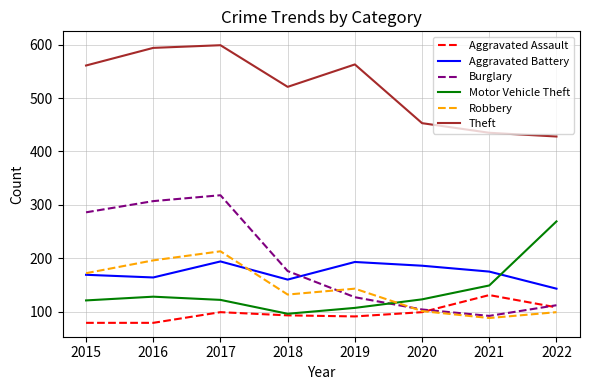

What is the spread (max minus min) of values at 2022?

329